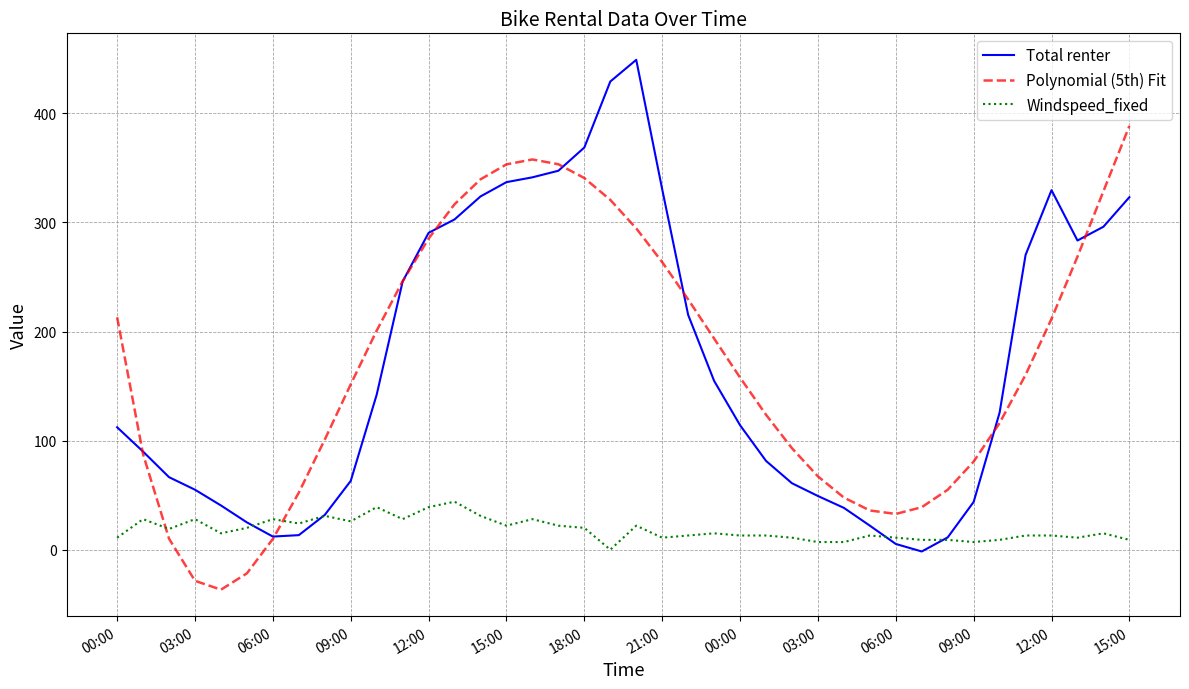

What is the highest value of the Total renter series?

449.1